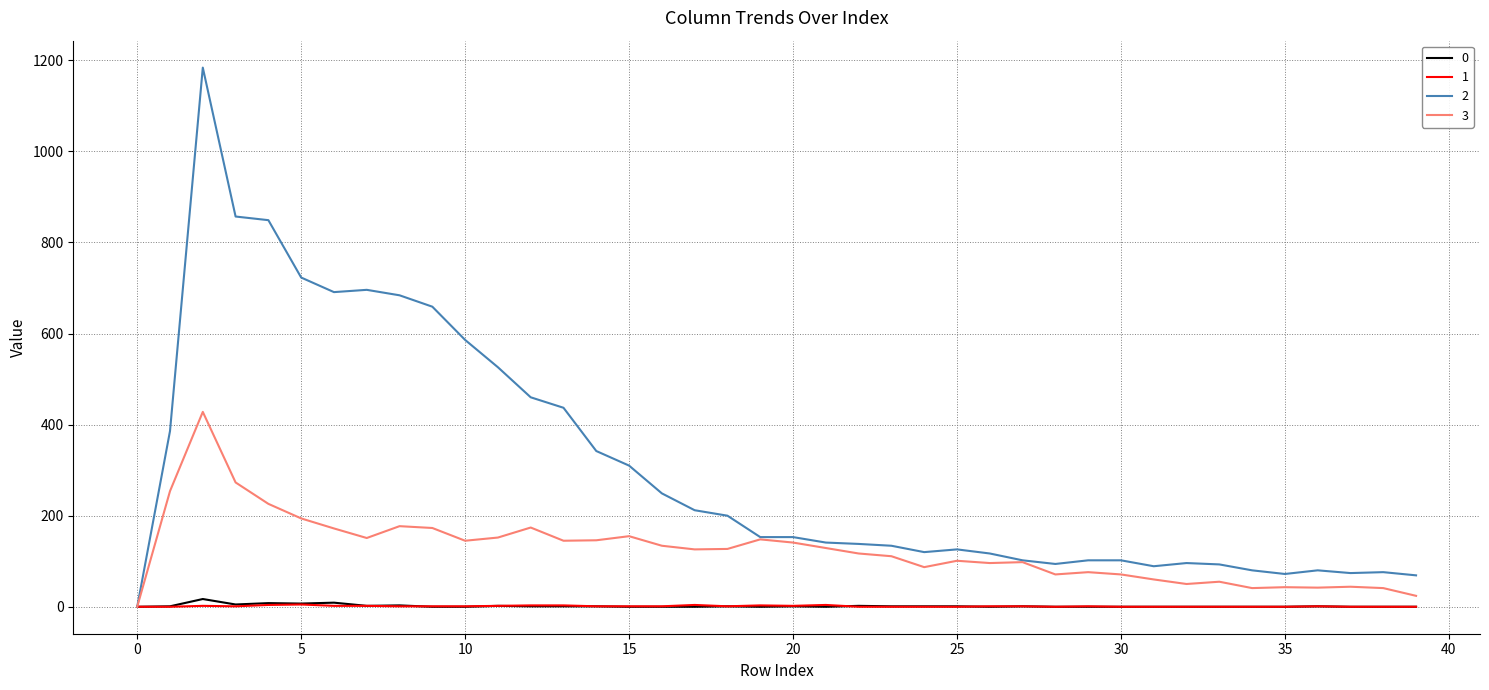

What is the sum of all 3 values?

4998